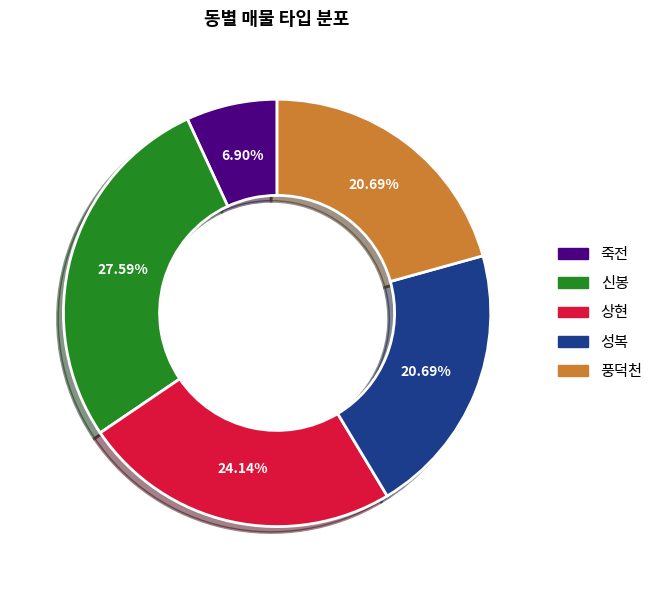

Does 풍덕천 account for over 50% of the chart?

No